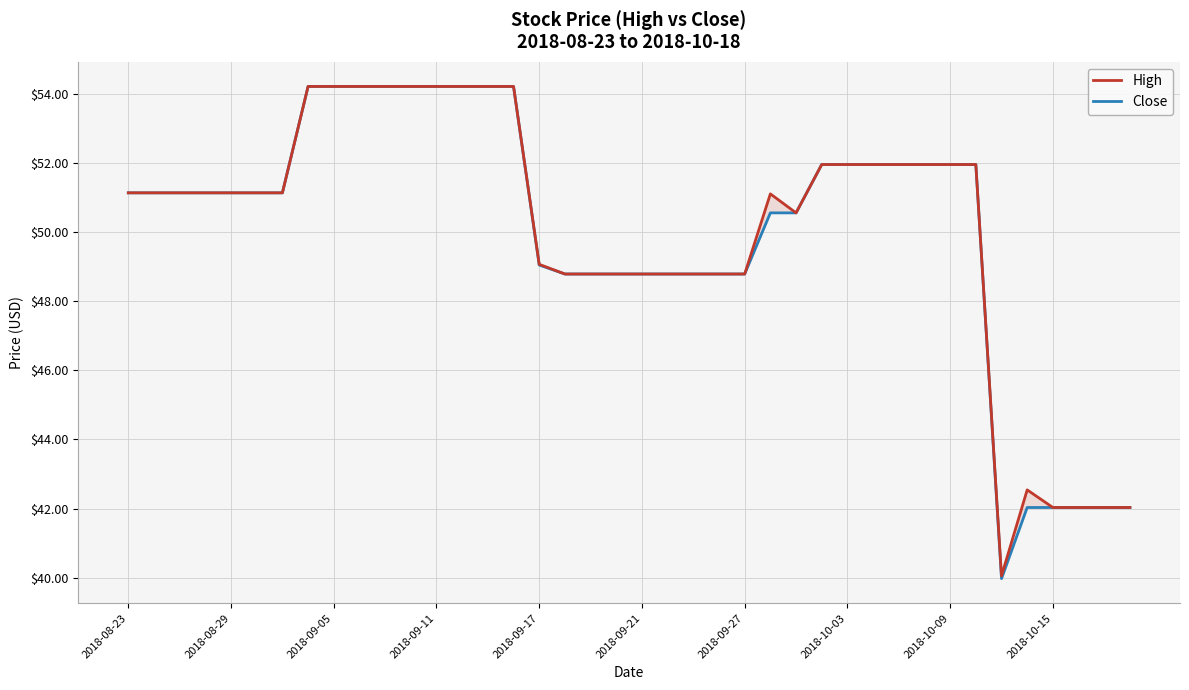

What are all the series names shown in the legend?

High, Close